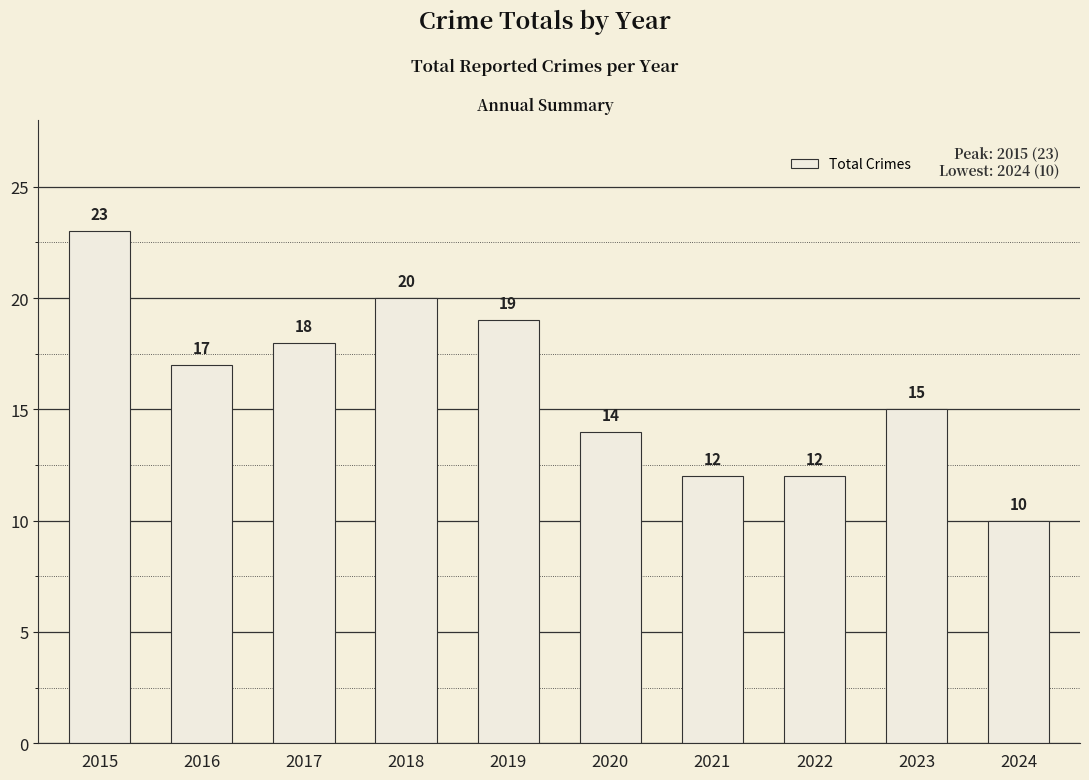

At which category does the chart reach its peak across all series?

2015